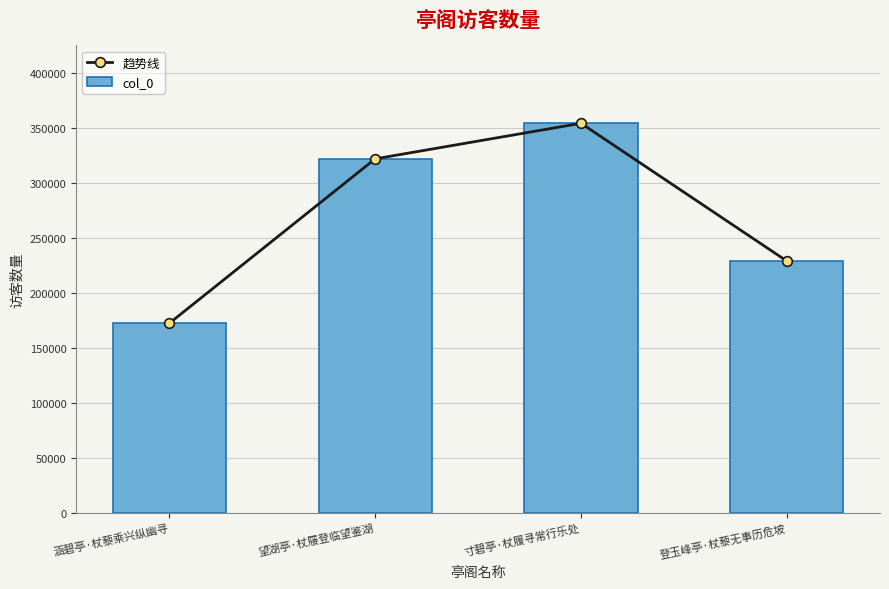

Are the bars horizontal?

No